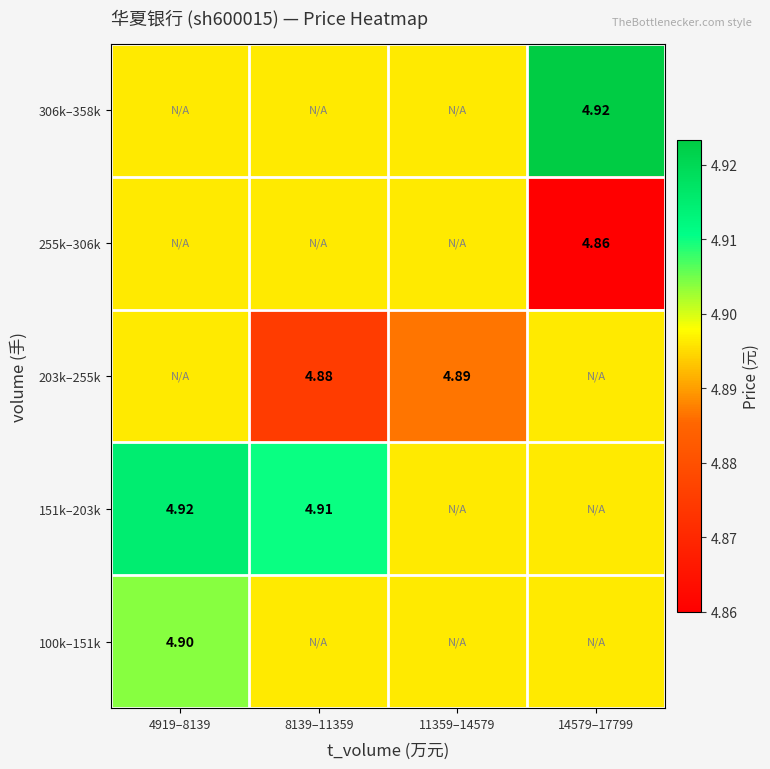

Is the value of 151k–203k at 4919–8139 greater than the value of 203k–255k at 11359–14579?

Yes